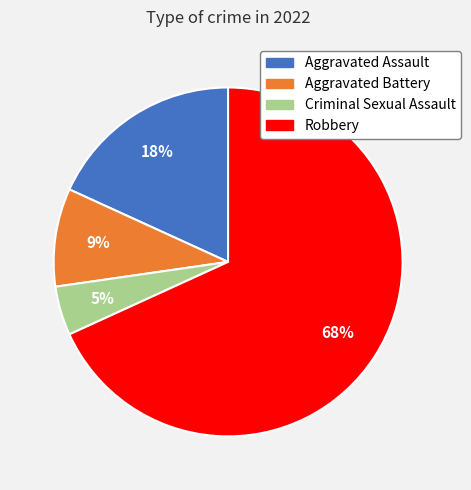

What is the largest slice in the pie chart?

Robbery